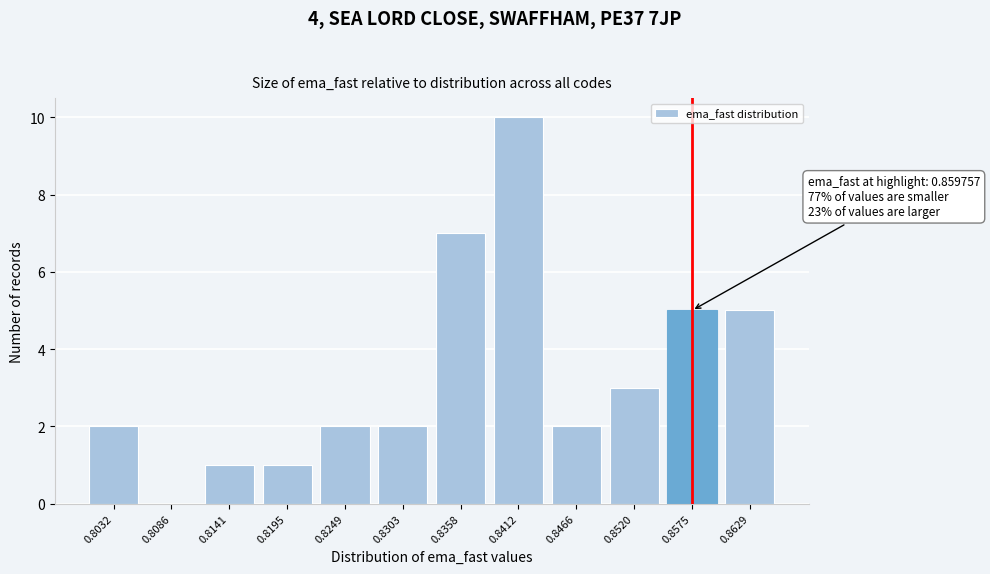

Reading left to right, list all the values displayed in this chart.

0.8032=2	0.8086=0	0.8141=1	0.8195=1	0.8249=2	0.8303=2	0.8358=7	0.8412=10	0.8466=2	0.8520=3	0.8575=5	0.8629=5